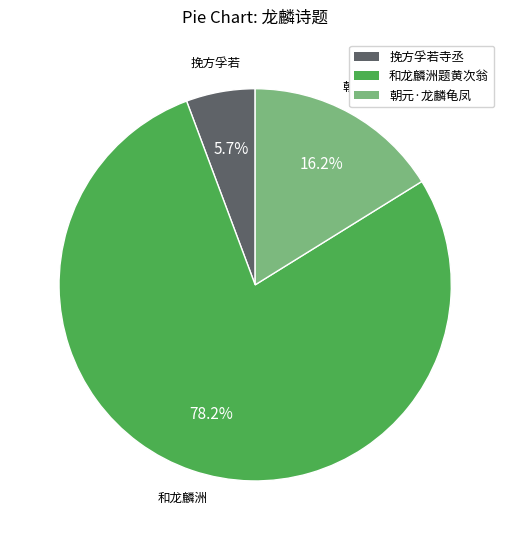

Does any single category account for the majority?

Yes